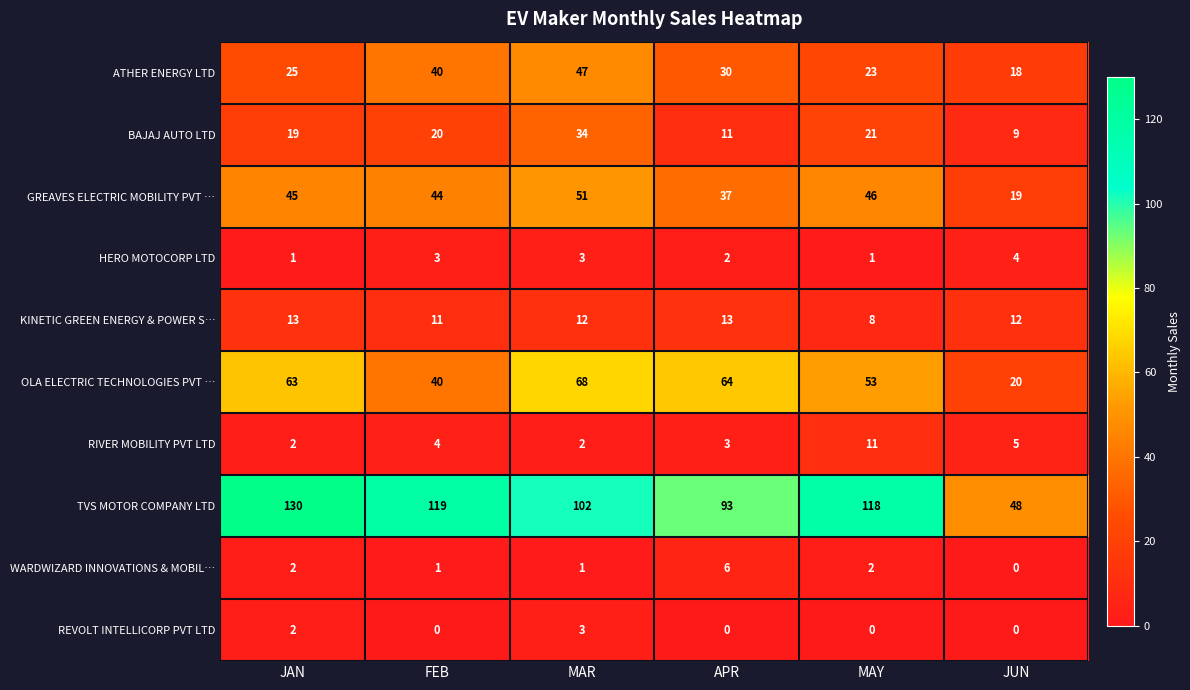

Rank the series by their maximum value, from lowest to highest.

REVOLT INTELLICORP PVT LTD, HERO MOTOCORP LTD, WARDWIZARD INNOVATIONS & MOBIL…, RIVER MOBILITY PVT LTD, KINETIC GREEN ENERGY & POWER S…, BAJAJ AUTO LTD, ATHER ENERGY LTD, GREAVES ELECTRIC MOBILITY PVT …, OLA ELECTRIC TECHNOLOGIES PVT …, TVS MOTOR COMPANY LTD